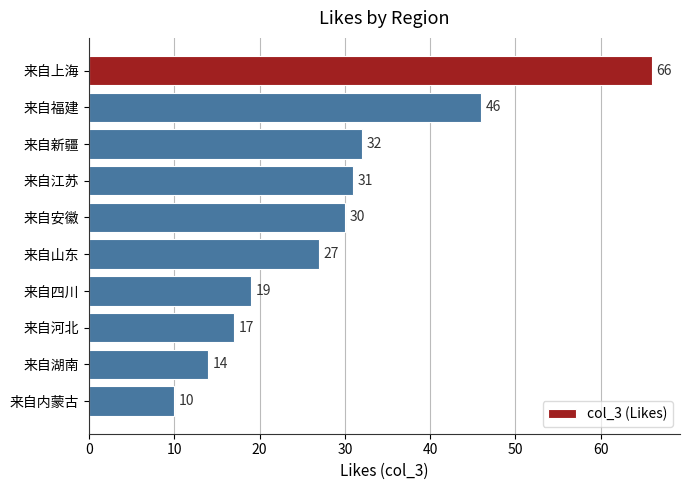

What is the label of the 9th bar from the bottom?

来自福建